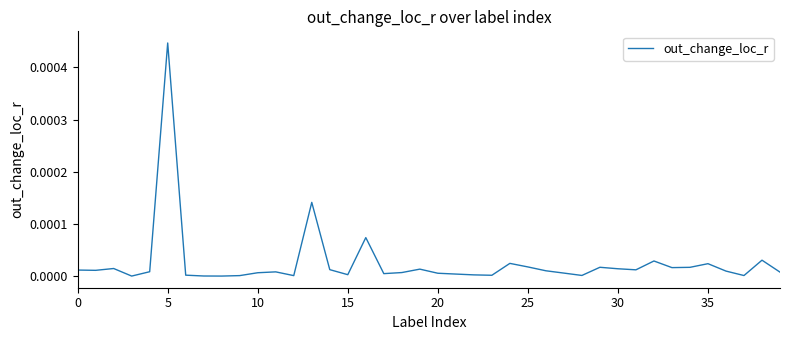

The value at 15 is 0.0. True or false?

True